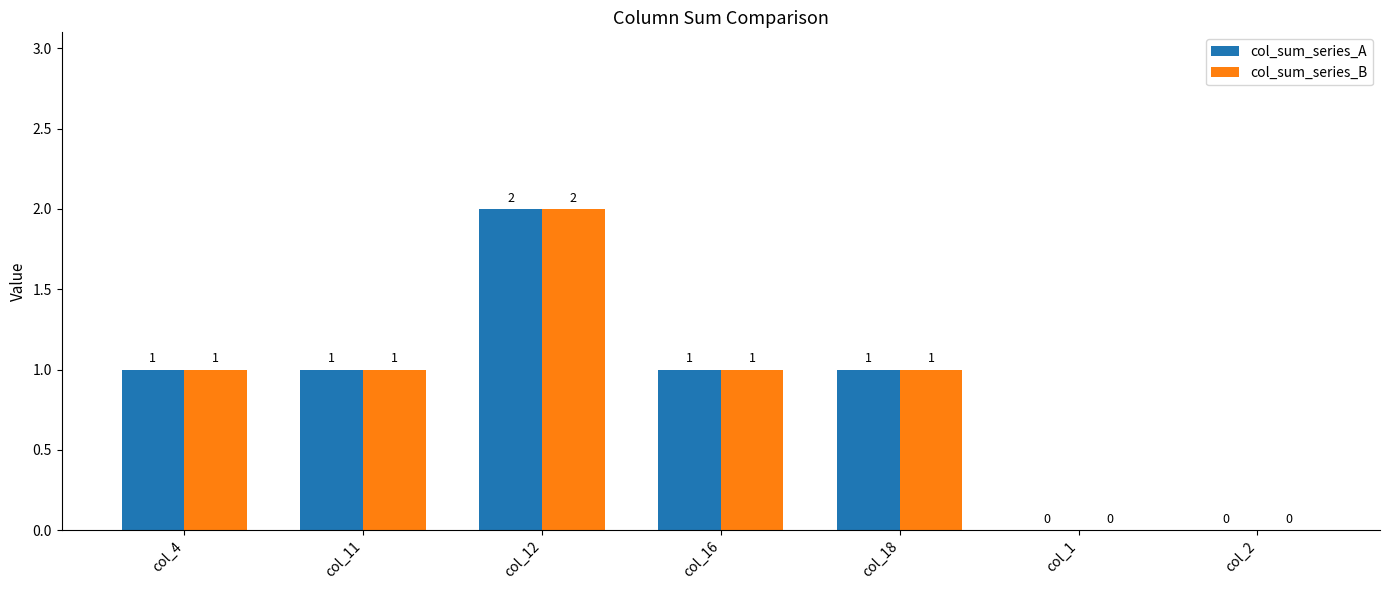

The value of col_sum_series_A at col_2 is 0. True or false?

True